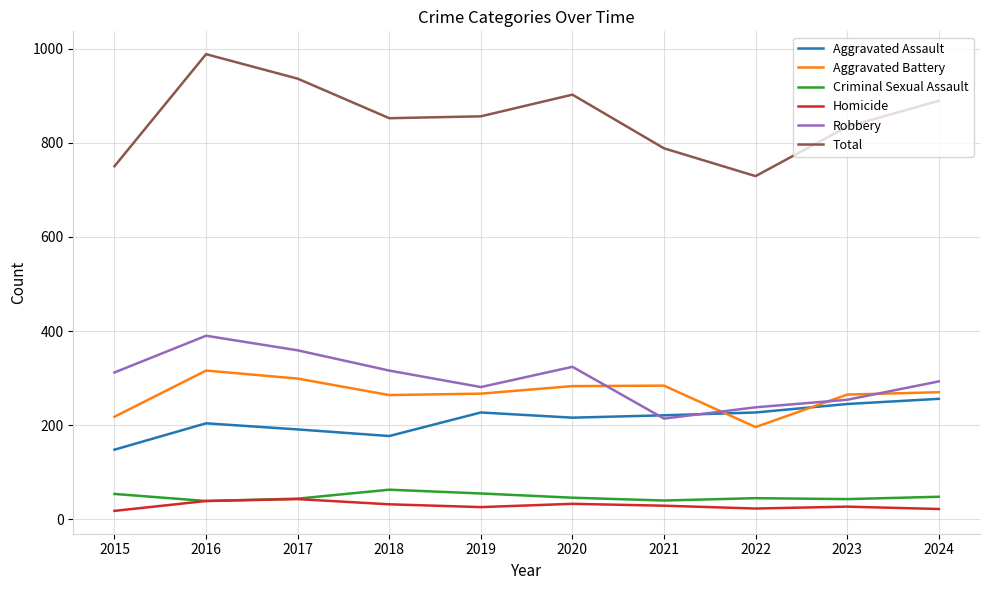

True or false: Total and Criminal Sexual Assault intersect in this chart.

False